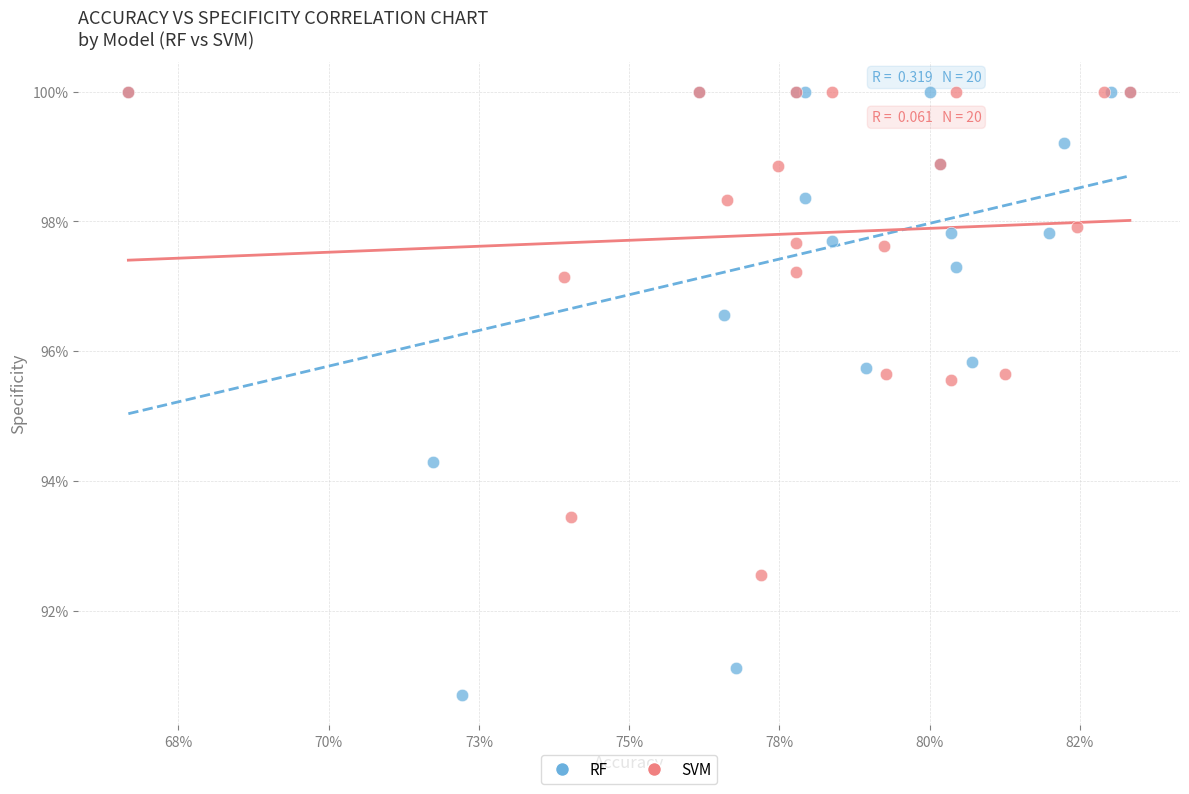

What are all the series names shown in the legend?

RF, SVM